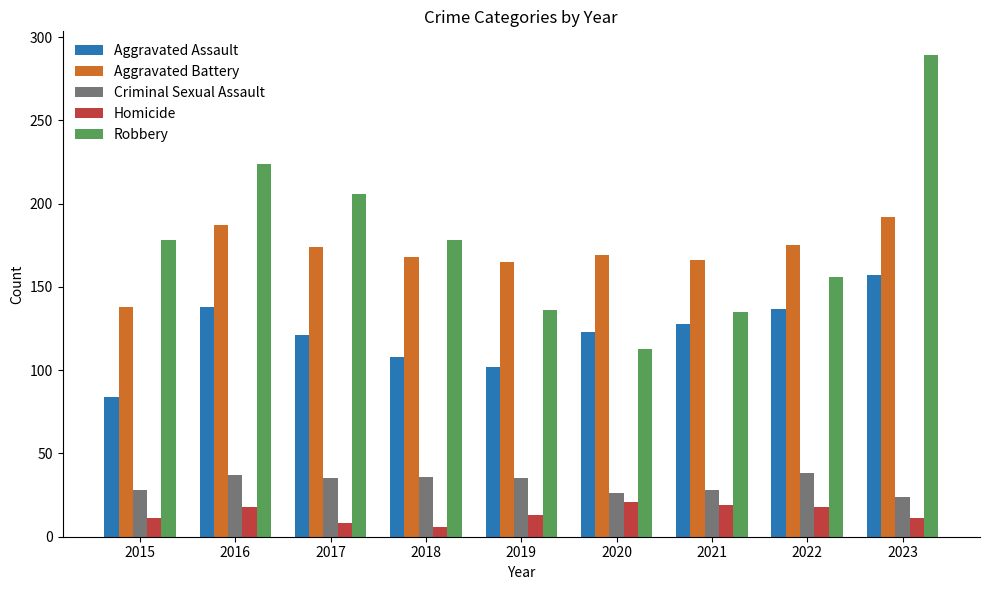

Rank the series at 2017 from lowest to highest value.

Homicide, Criminal Sexual Assault, Aggravated Assault, Aggravated Battery, Robbery